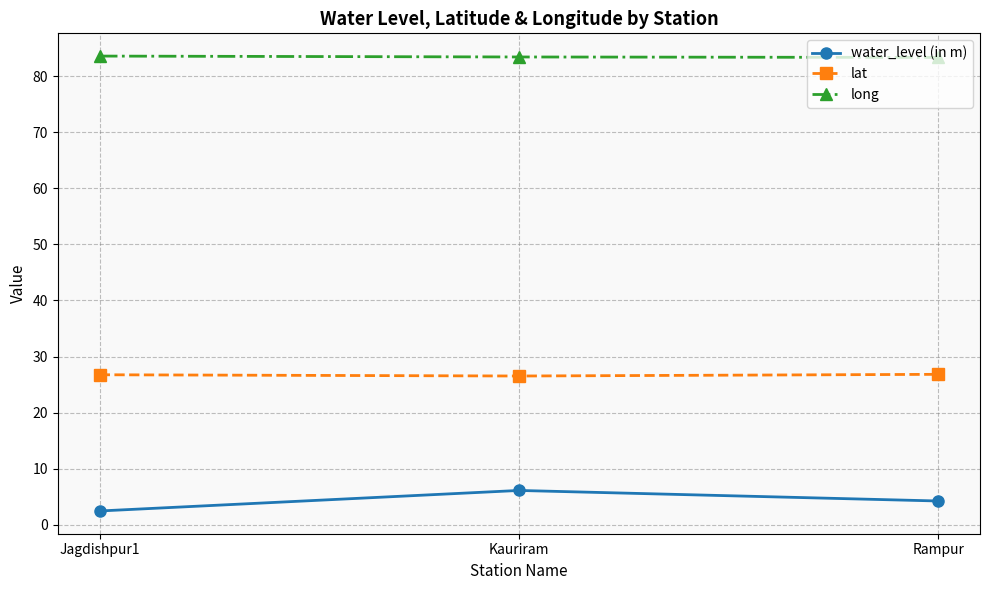

What is the smallest value displayed?

2.5